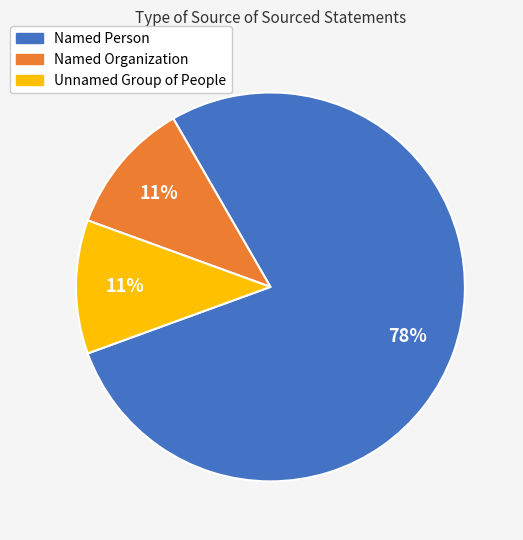

Which category has the biggest portion of the pie?

Named Person